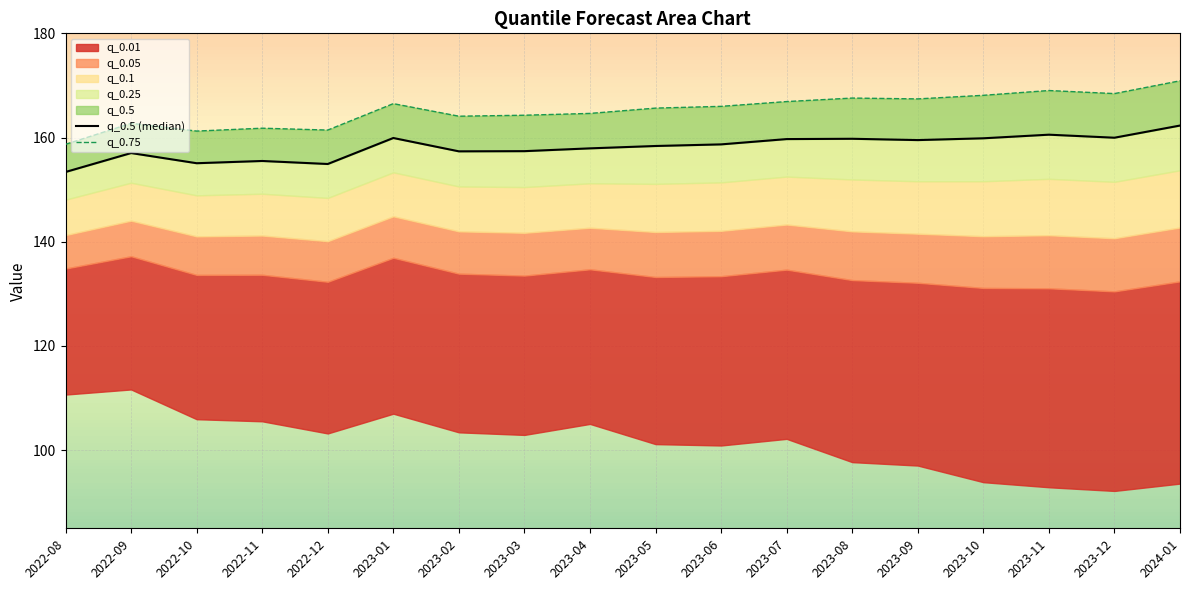

At which category is the sum across all series the highest?

2024-01